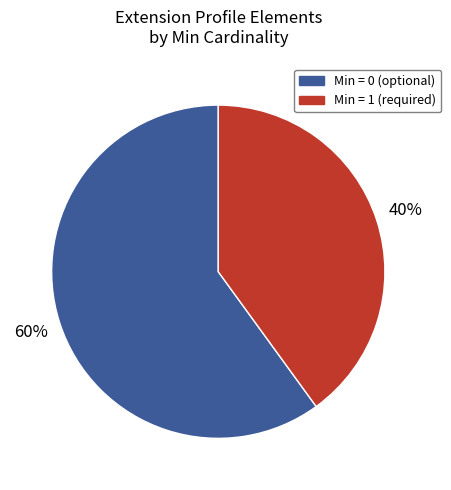

Is there a majority slice in this chart?

Yes